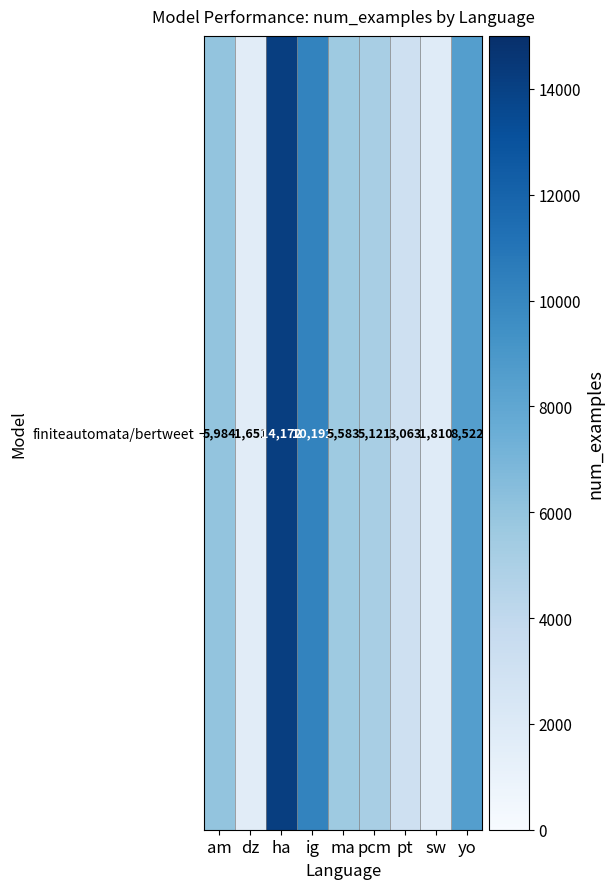

What is the change in value from ha to pcm?

-9051